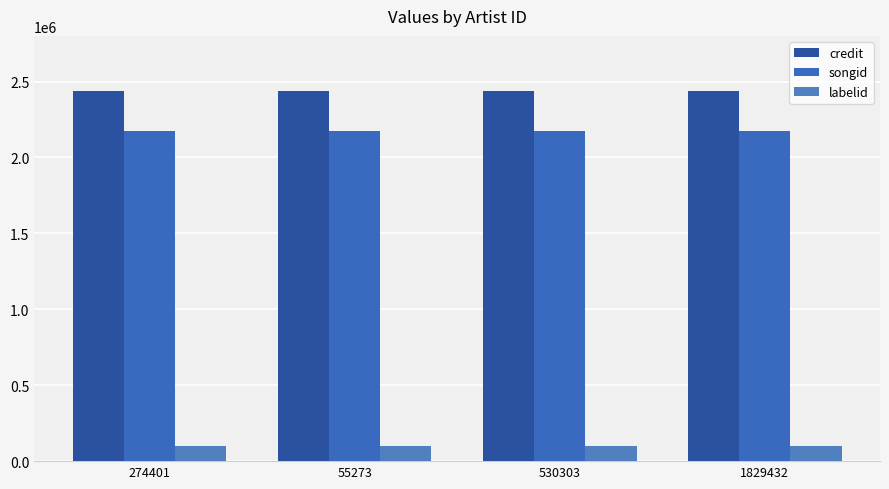

Rank the series at 55273 from lowest to highest value.

labelid, songid, credit